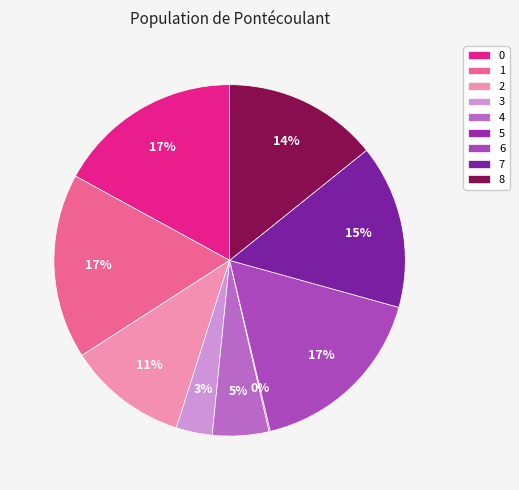

How many slices are in this pie chart?

9